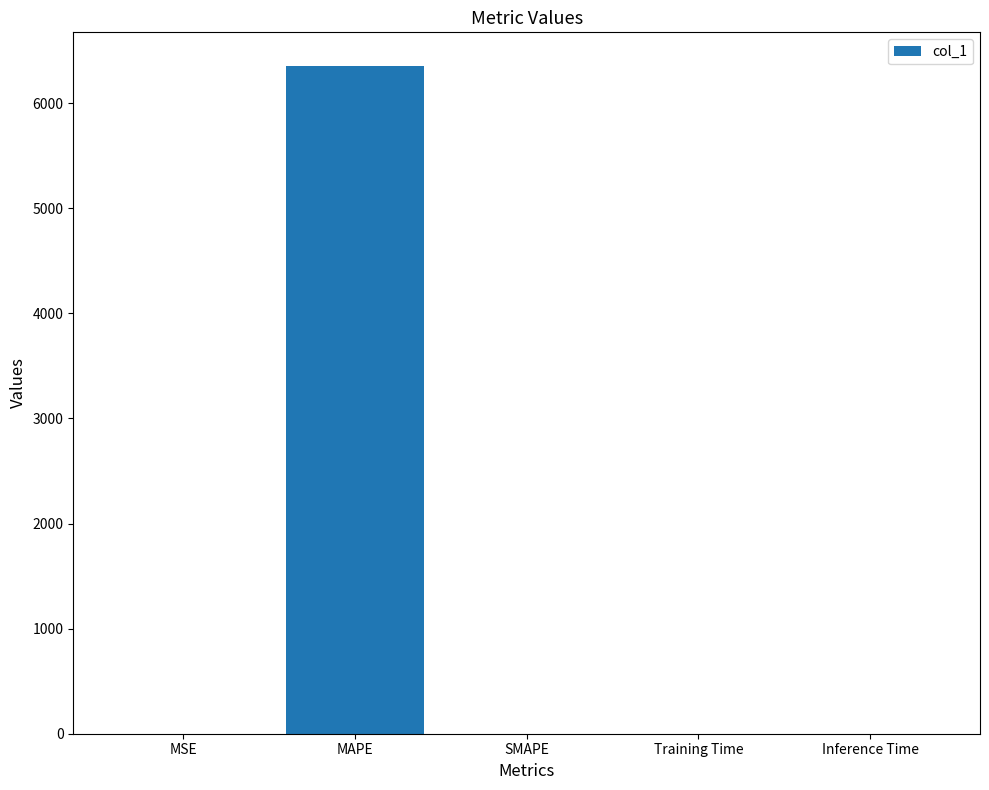

The chart shows a value of 0.0 at MSE. True or false?

True